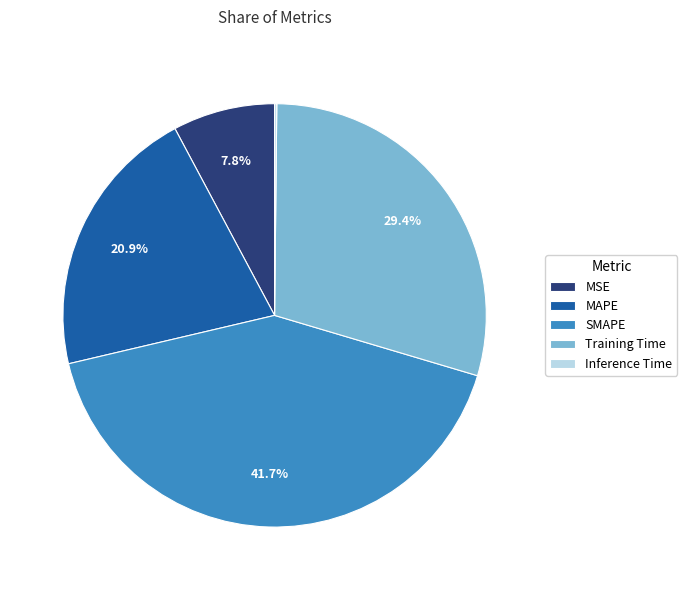

Does any single category account for the majority?

No